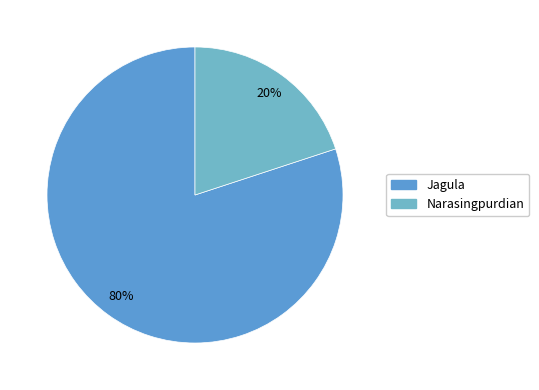

To the nearest percent, what is the difference between the largest and smallest slice percentages?

60%